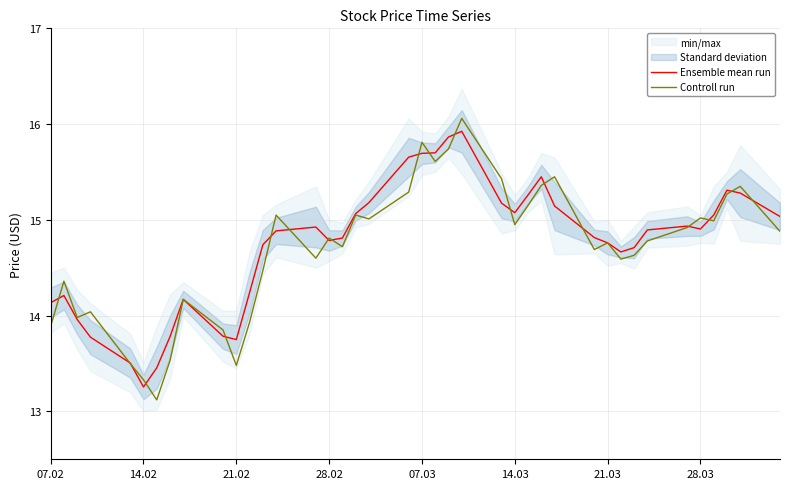

What is the difference between the maximum and second lowest values in the Ensemble mean run series?

2.5